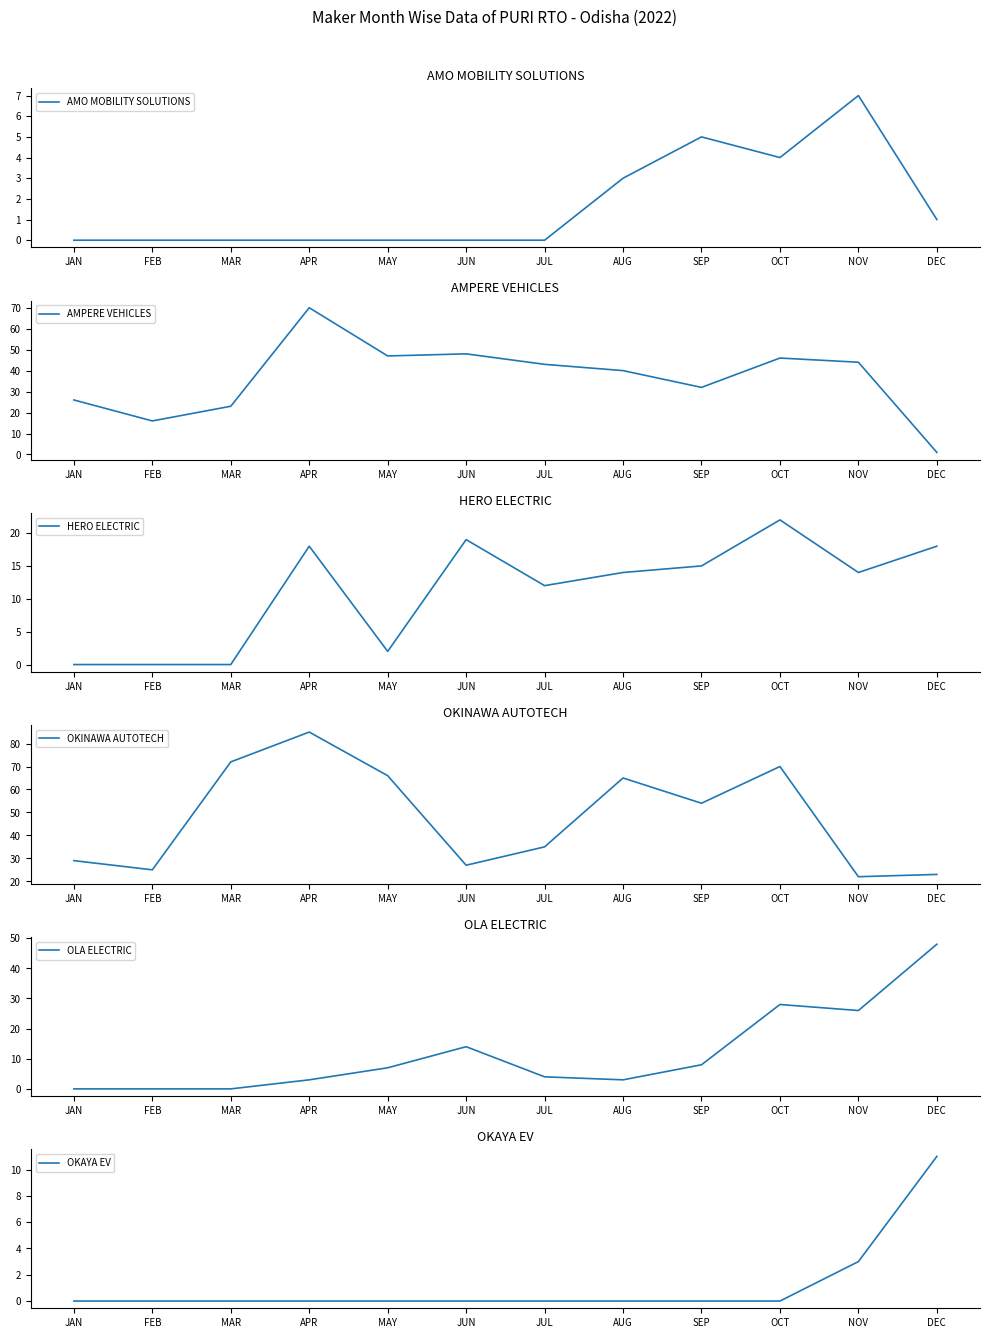

True or false: OLA ELECTRIC has more than 1 points higher than both neighbors.

True